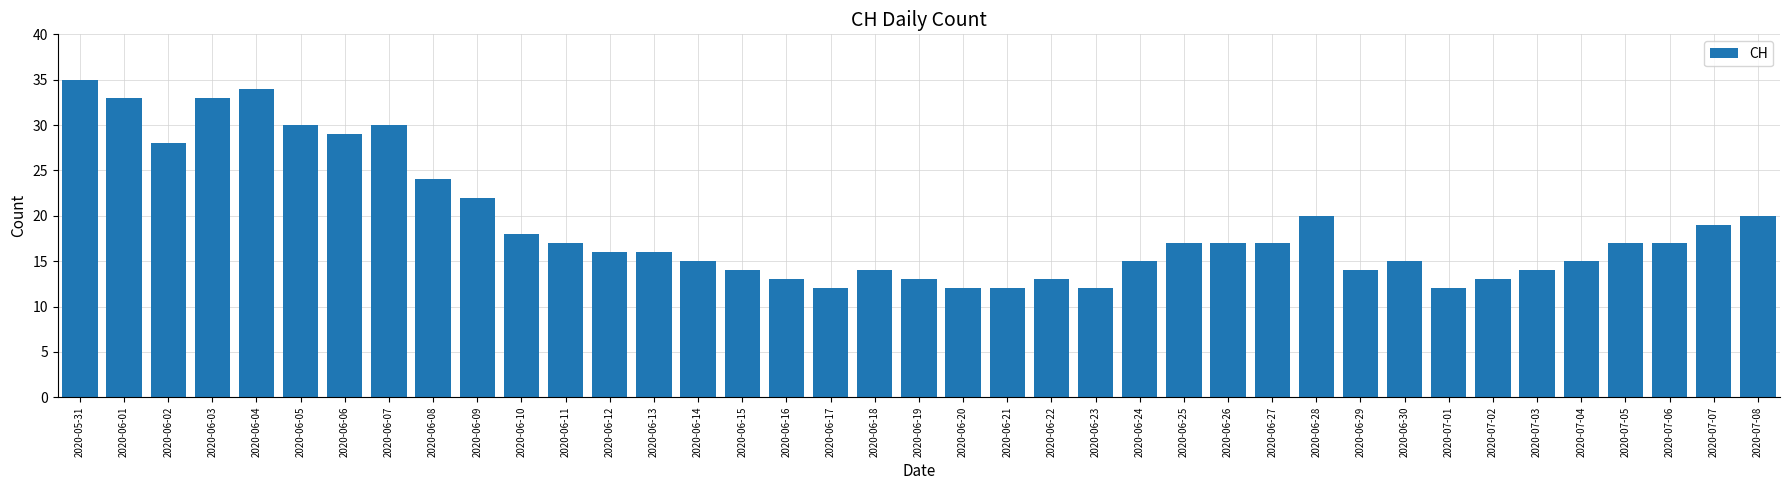

What is the sum of all values?

737